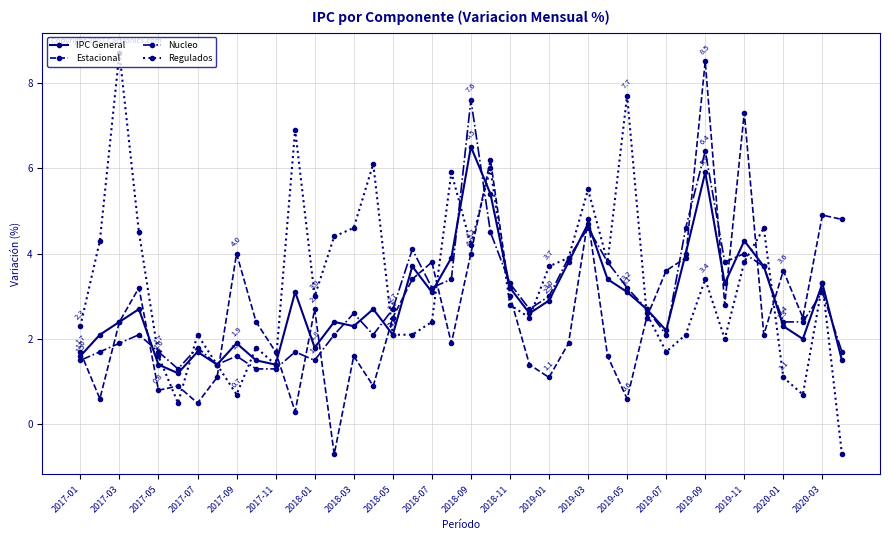

What is the maximum value for Estacional?

8.5